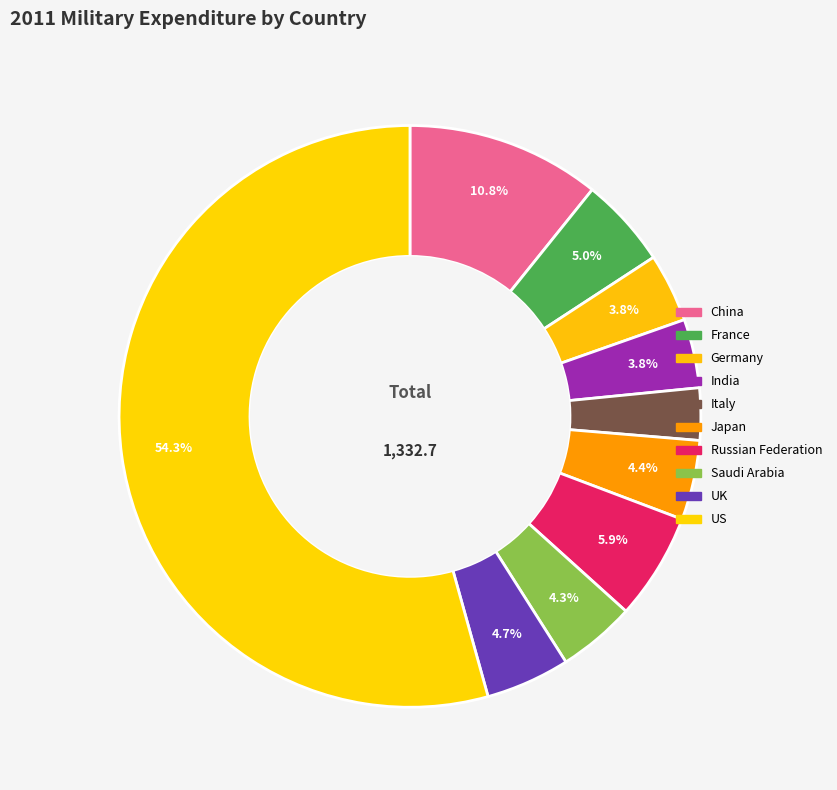

The US slice represents 54% of the pie. True or false?

True